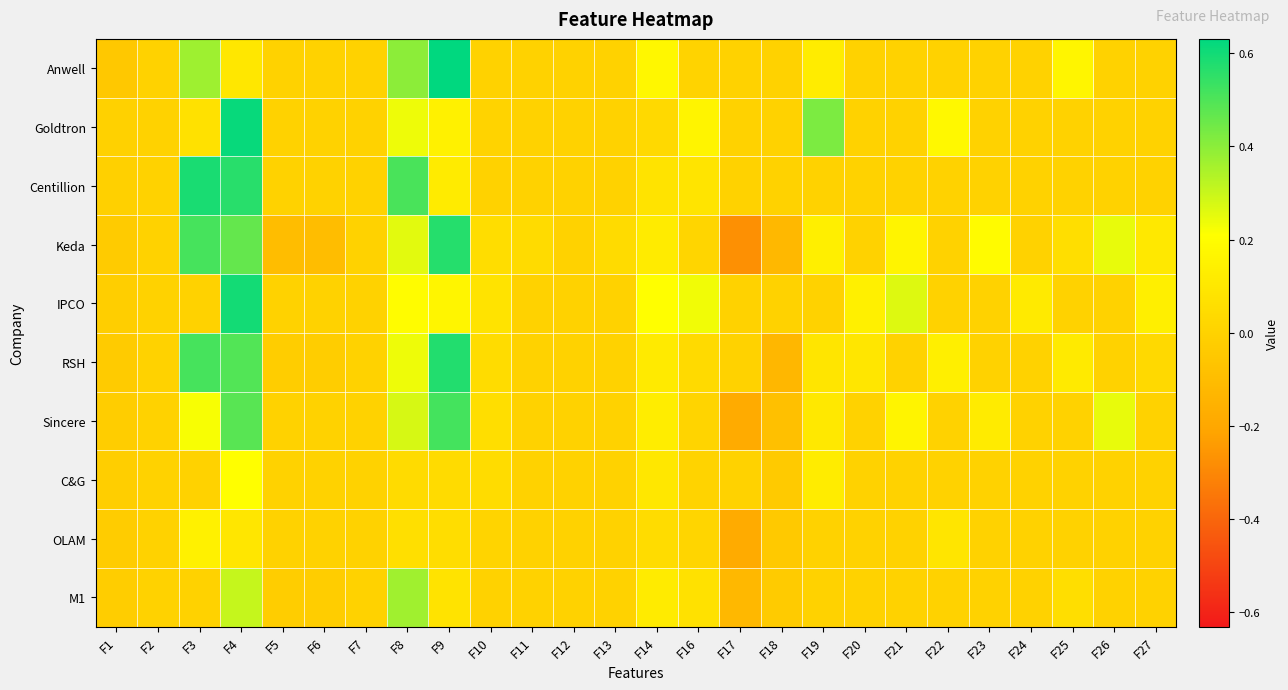

Which series has the largest total across all categories?

Keda